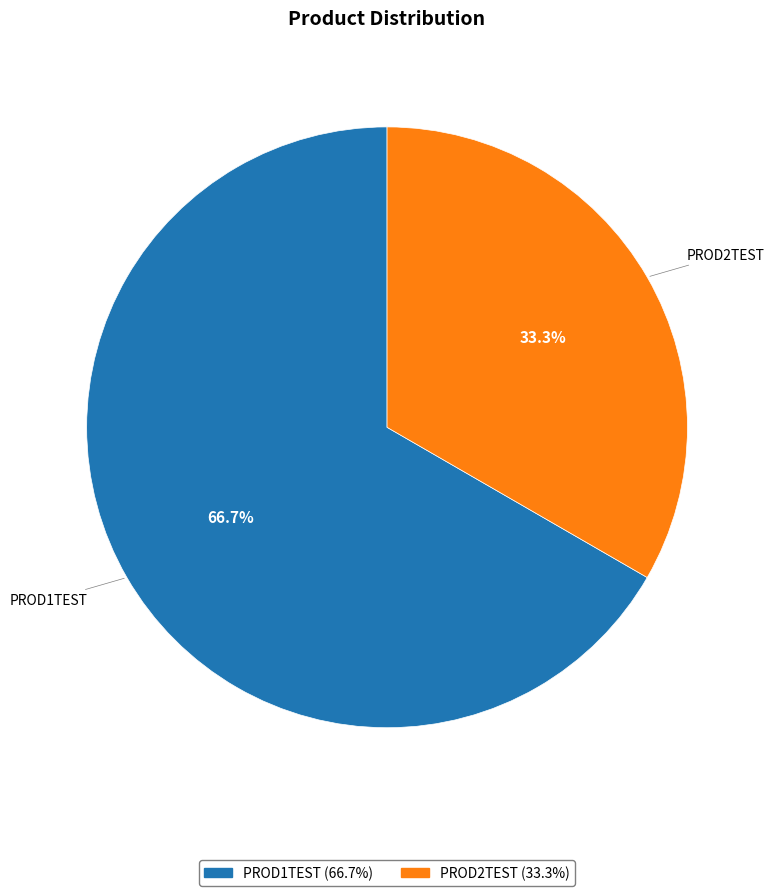

To the nearest percent, what is the average slice percentage?

50%